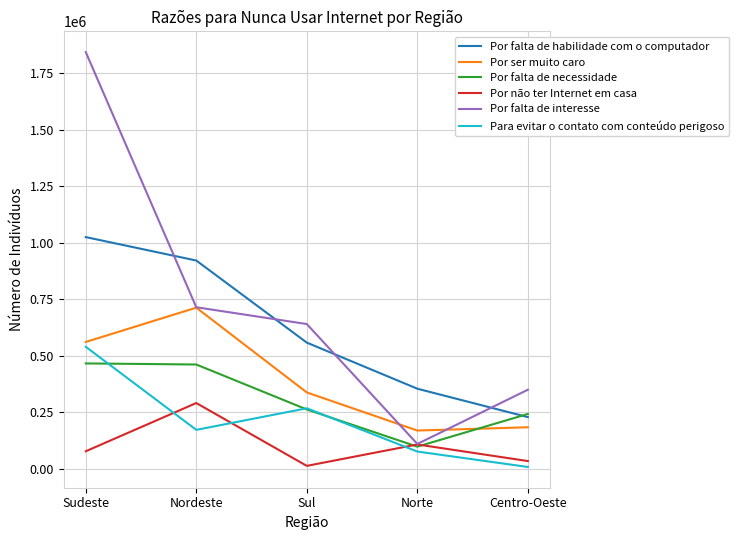

What is the difference between the highest and lowest values at Nordeste?

749088